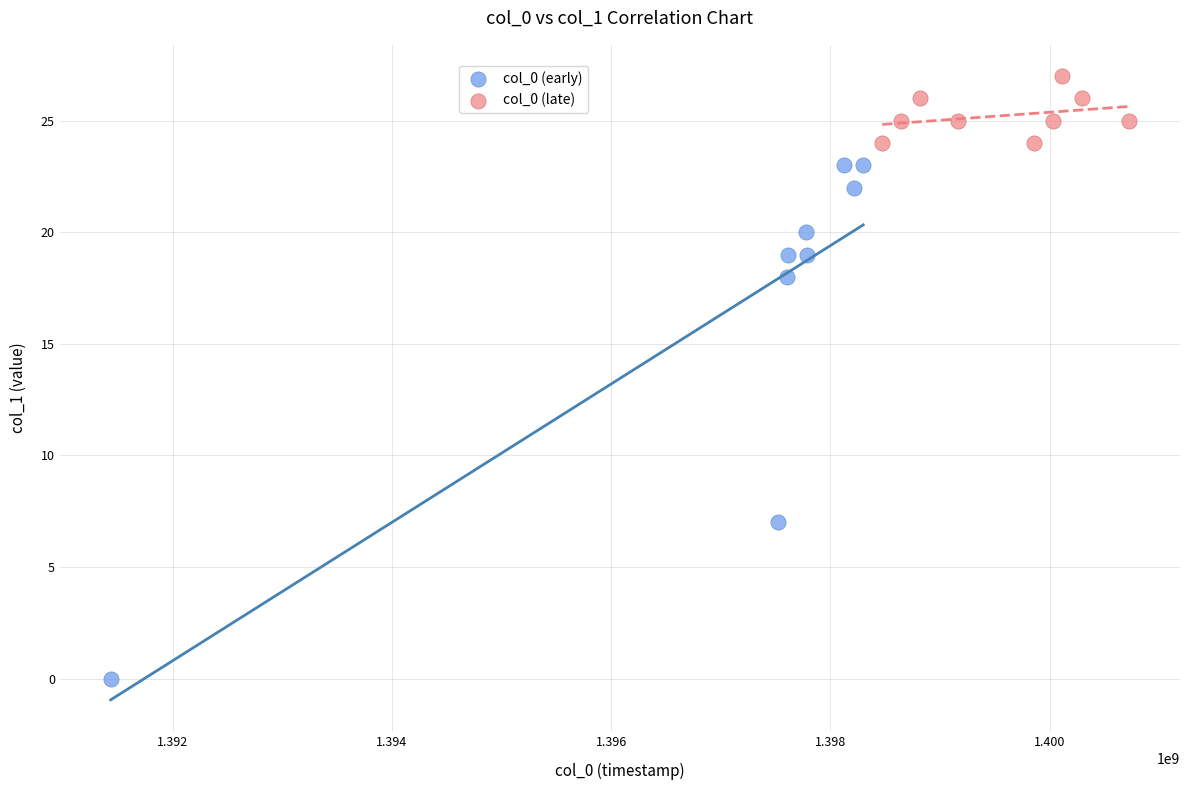

Which series has the largest Y range (max minus min)?

col_0 (early)